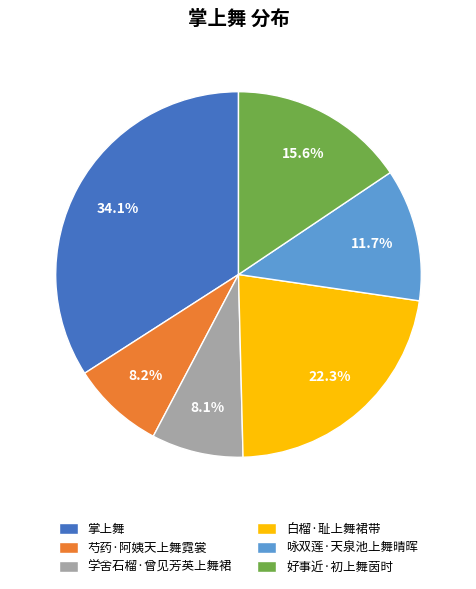

How many slices are in this pie chart?

6